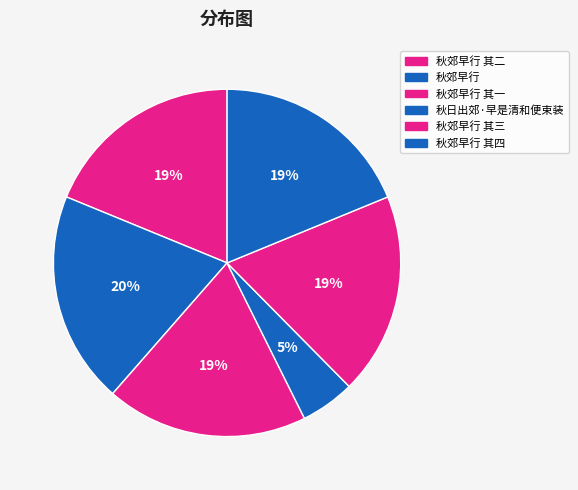

Count the number of slices in the pie.

6